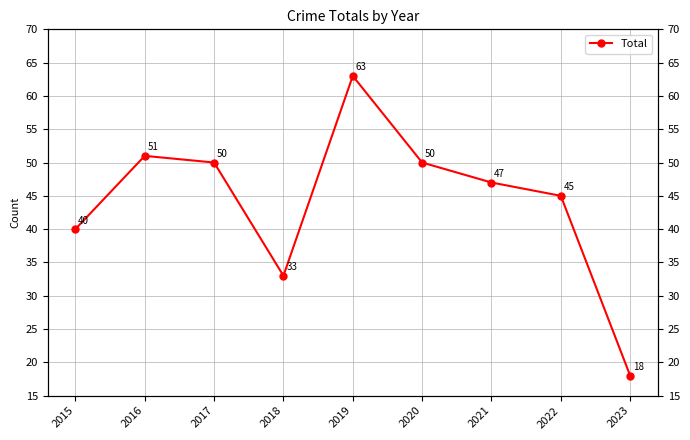

What is the value of the 9th point from the left?

18